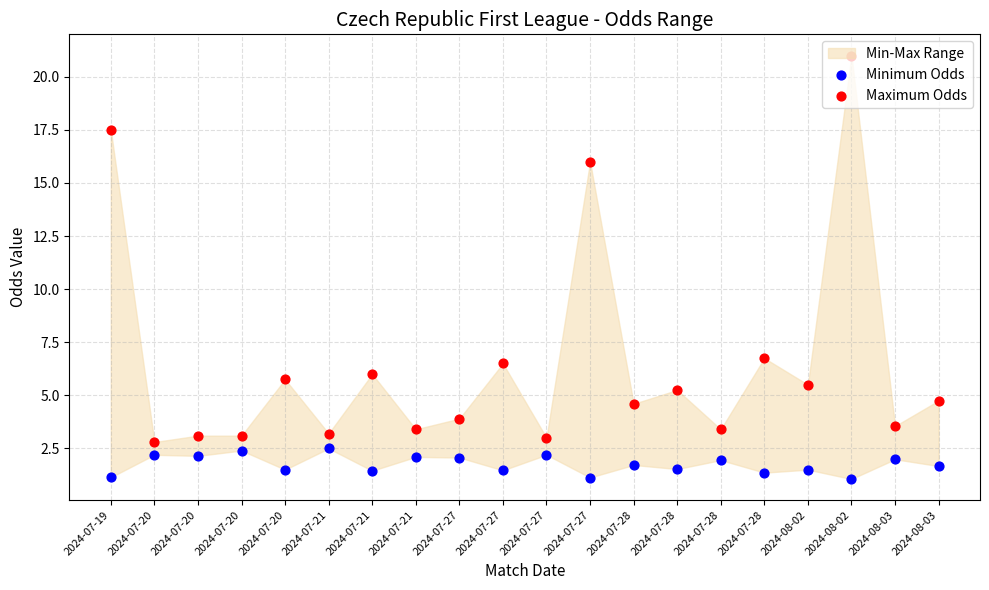

At which category is the sum across all series the highest?

2024-08-02